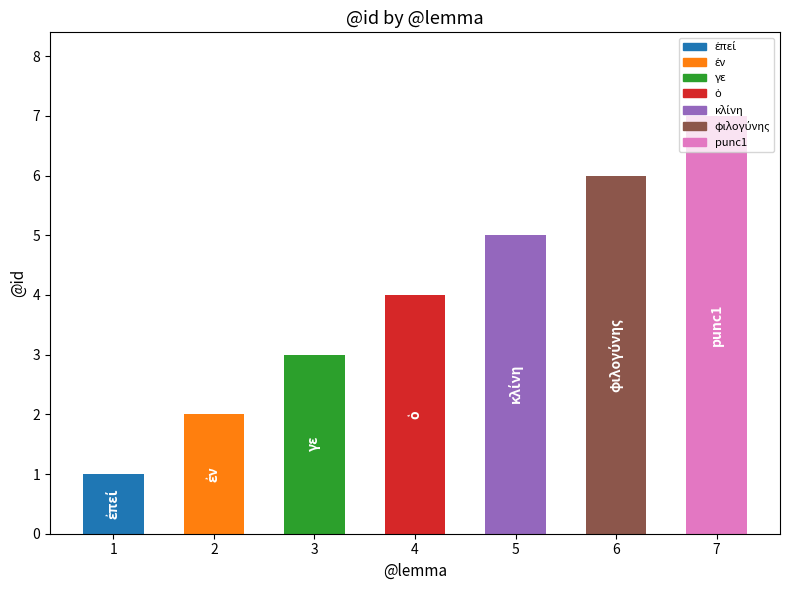

How many data points are less than 4?

3